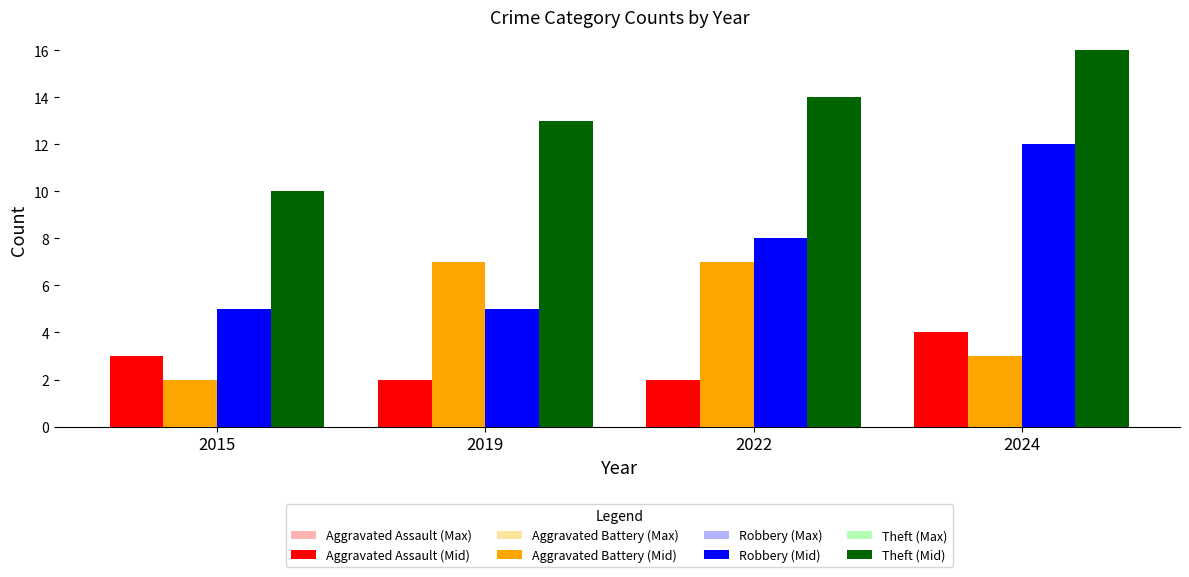

The Aggravated Battery (Max) series shows 7 at 2022. True or false?

True